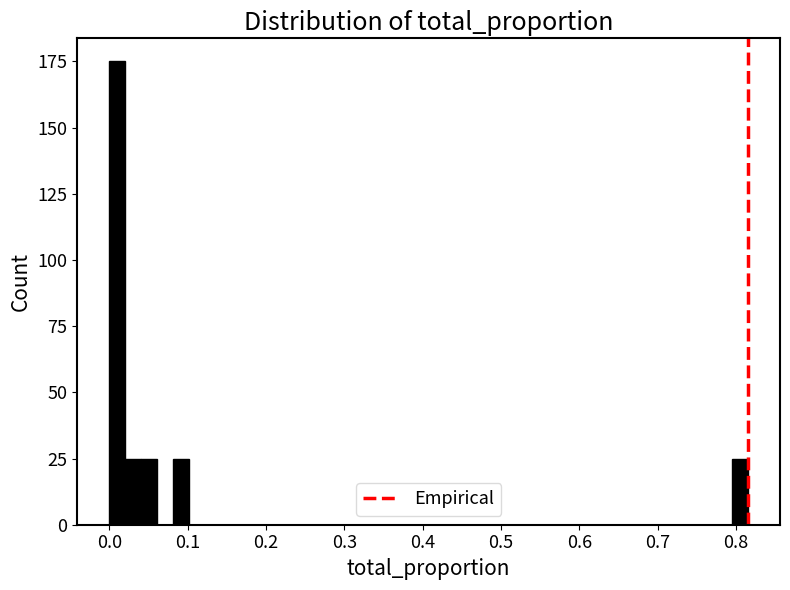

Read against the x-axis, roughly where is the centre of the tallest bar?

0.01